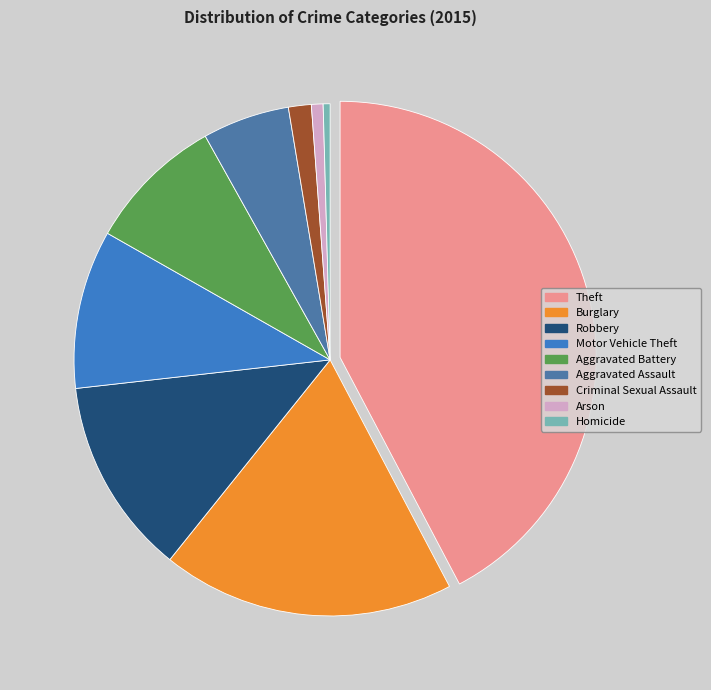

How many slices are in this pie chart?

9